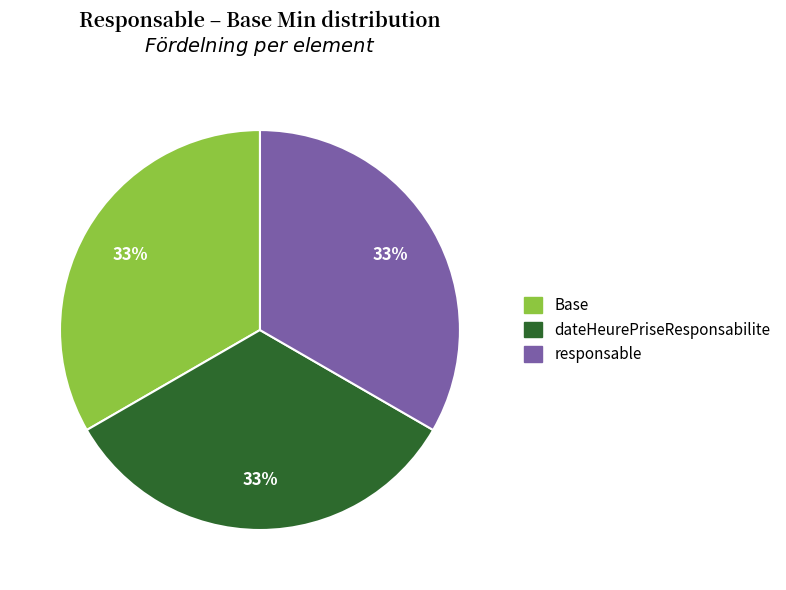

To the nearest percent, what is the average slice percentage?

33%